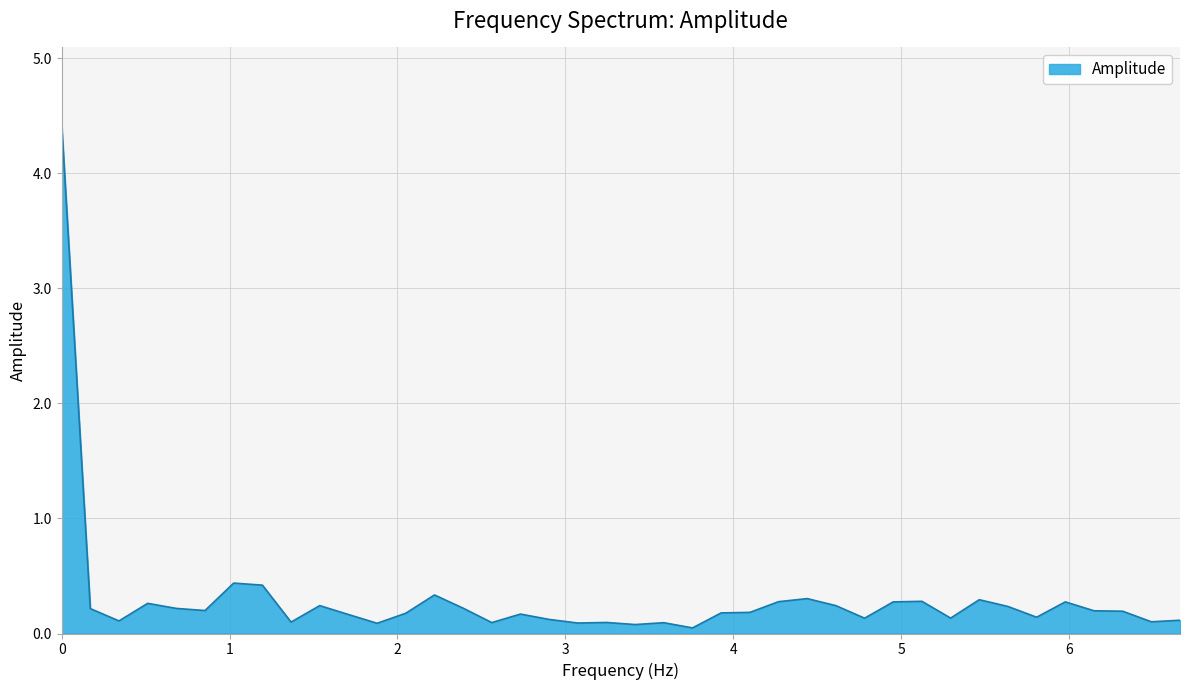

What is the greatest value displayed?

4.4